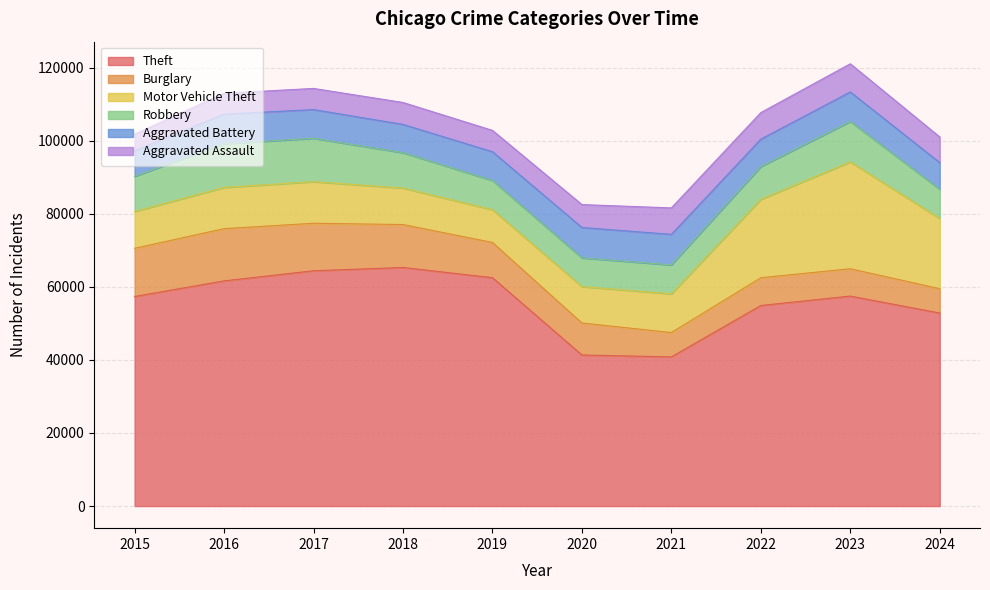

What is the highest value of the Robbery series?

11960